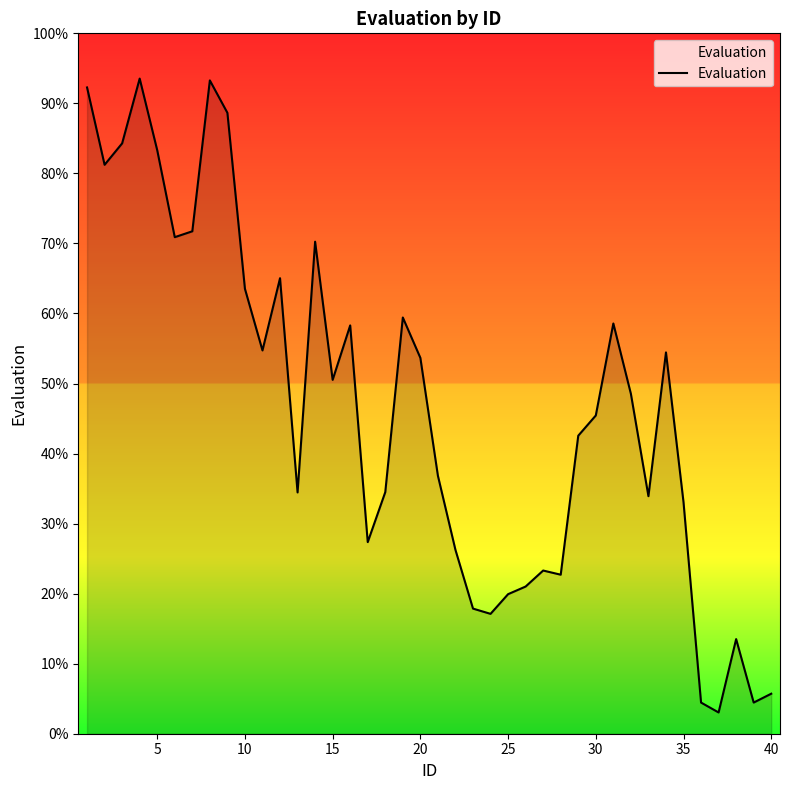

What is the difference between the maximum and minimum values?

90.5